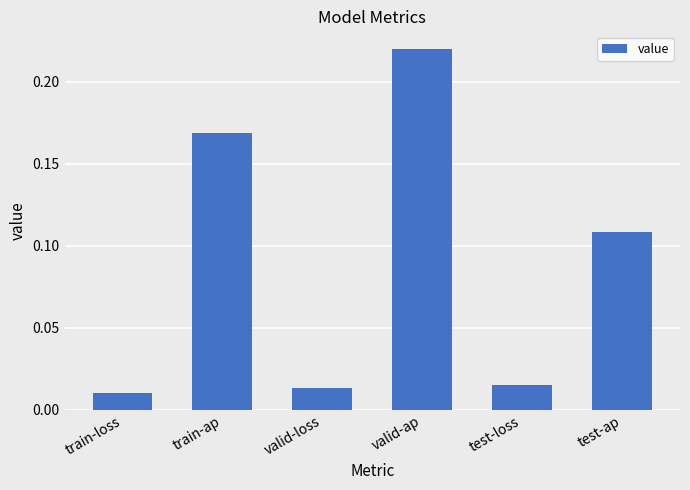

True or false: the data shows 0.2 at test-ap.

False